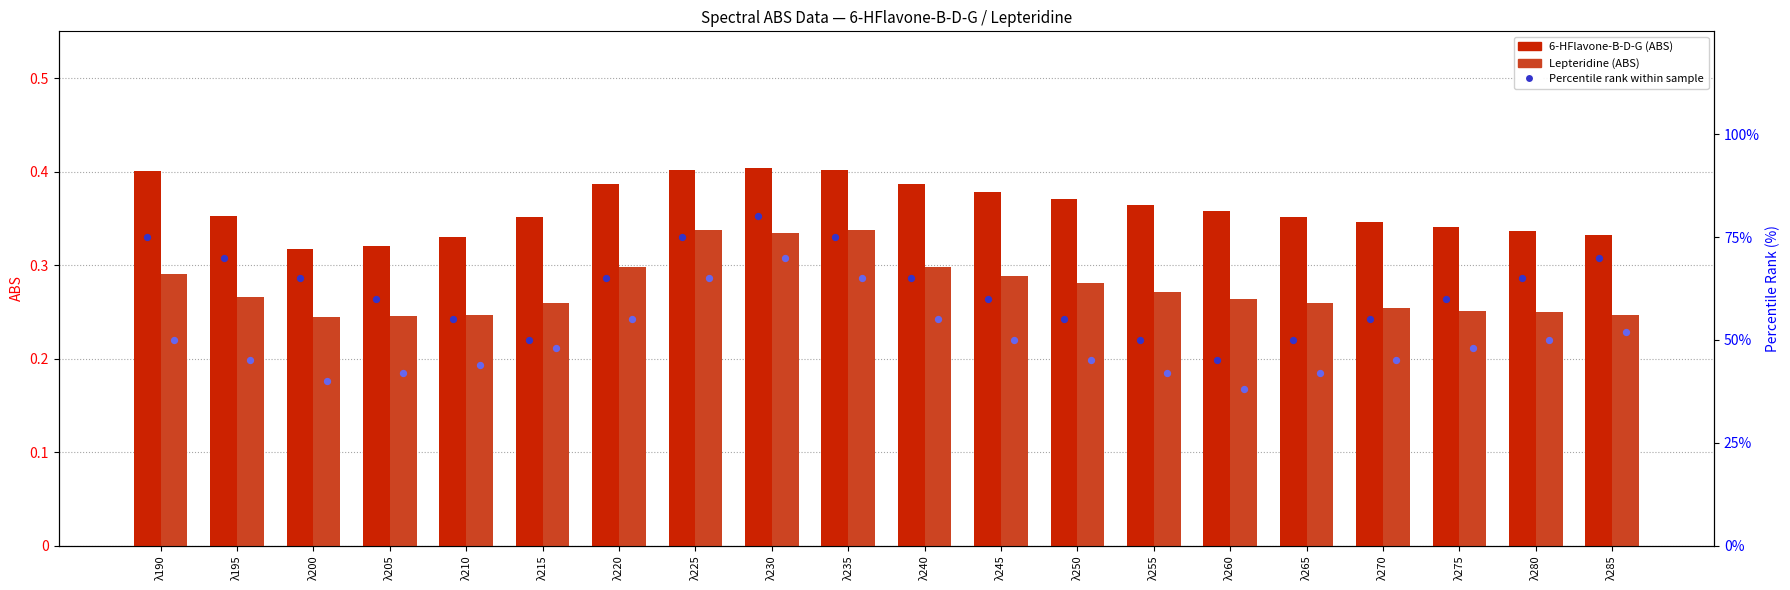

What is the total value across all series at λ260?

83.6